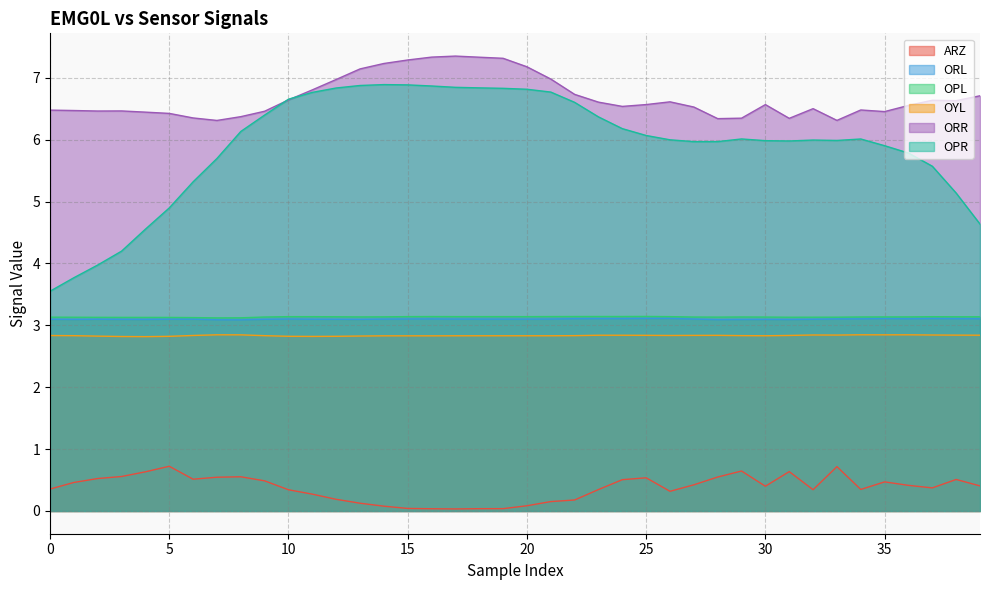

What are all the series names shown in the legend?

ARZ, ORL, OPL, OYL, ORR, OPR